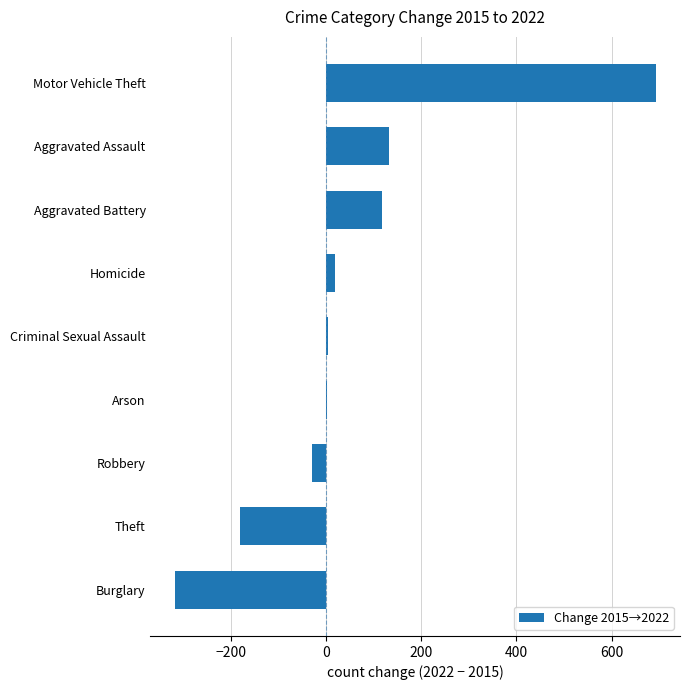

Count the number of data series in this chart.

1